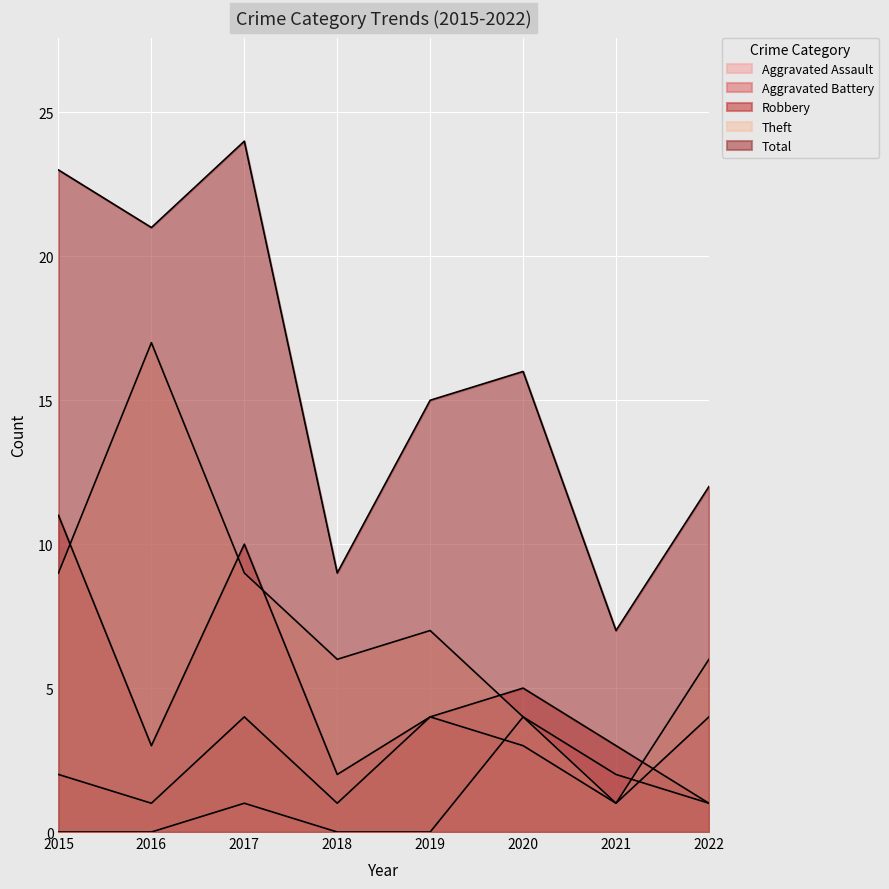

Between 2017 and 2015, which is larger?

2017